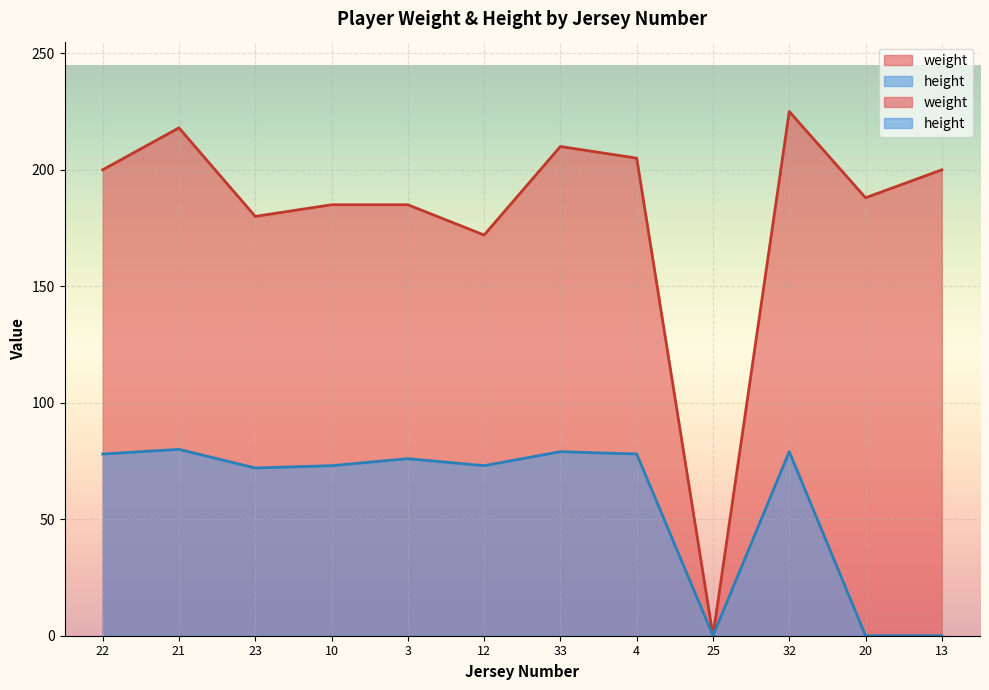

Is it true that weight equals 277 at 12?

False